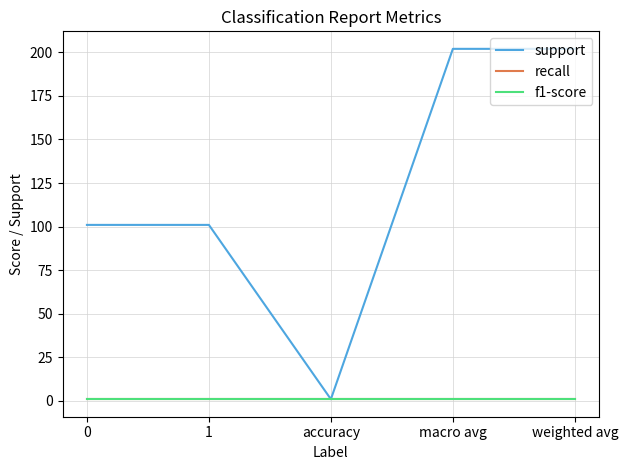

Which label corresponds to the smallest value in the chart?

accuracy